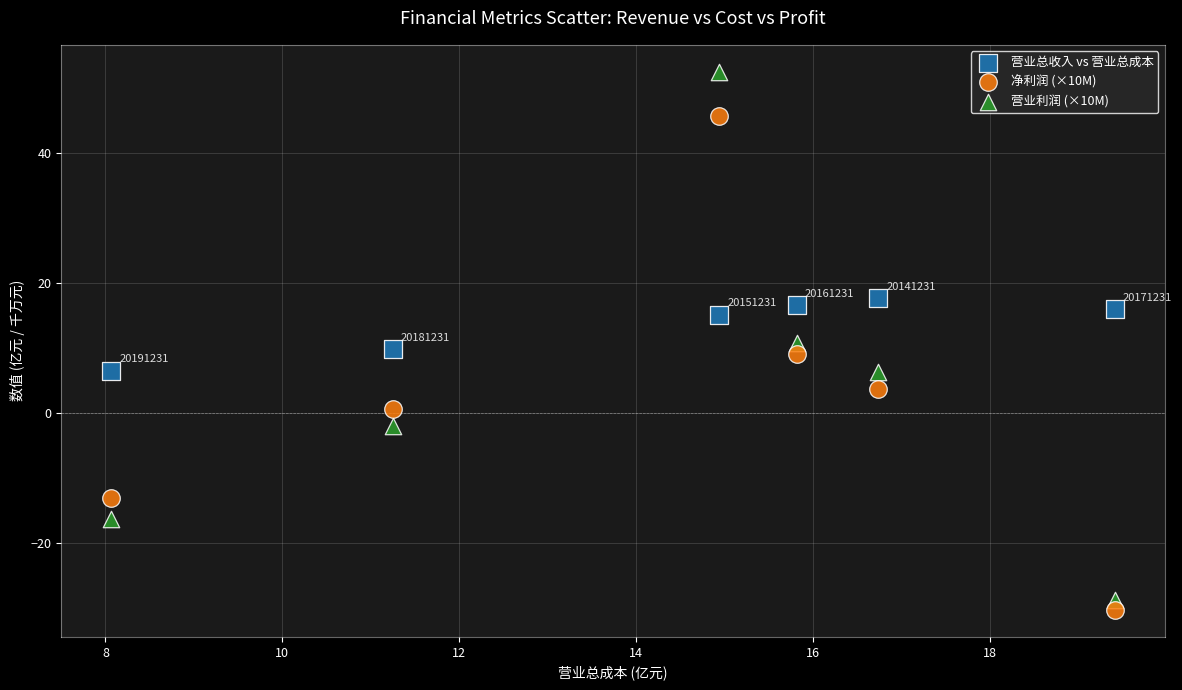

What are all the series names shown in the legend?

营业总收入 vs 营业总成本, 净利润 (×10M), 营业利润 (×10M)